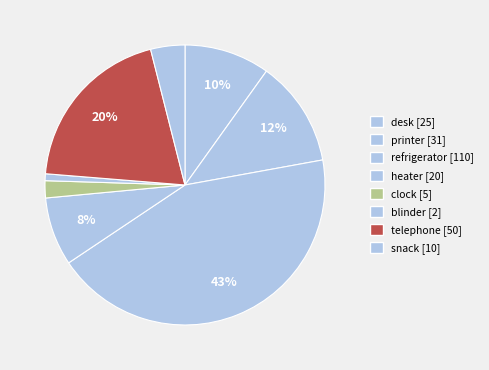

Which slice is the largest?

refrigerator